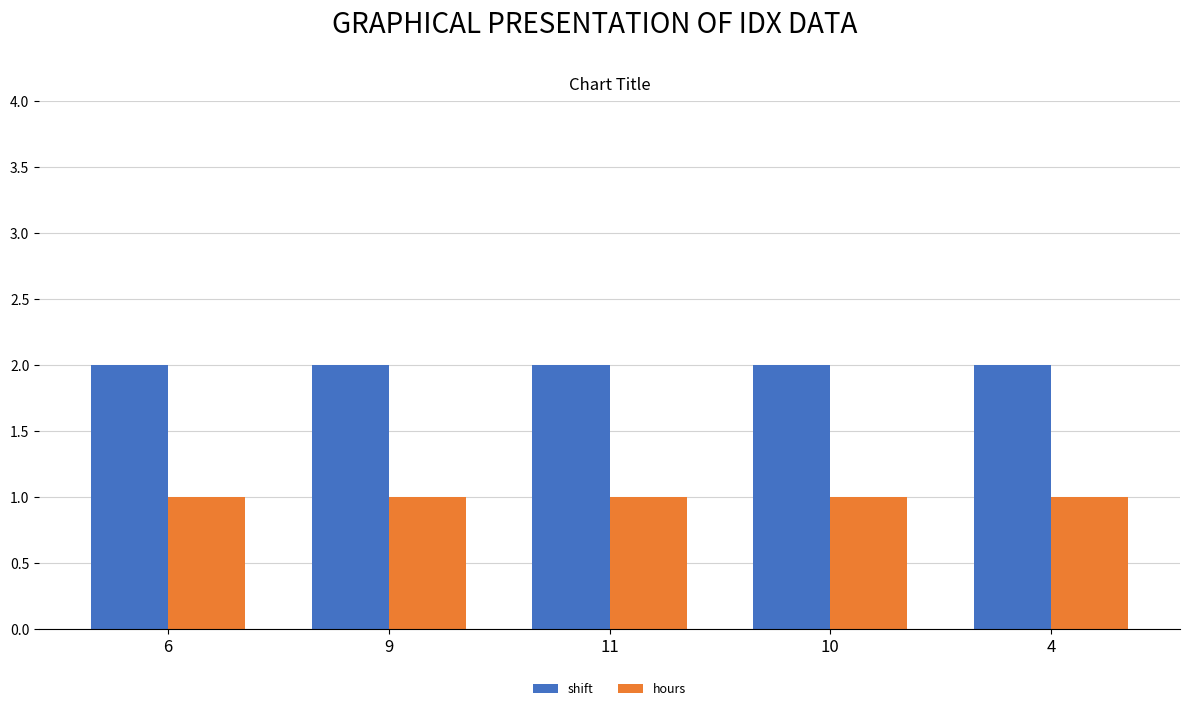

Reading left to right, what are all the values shown in this chart?

shift: 6=2	9=2	11=2	10=2	4=2
hours: 6=1	9=1	11=1	10=1	4=1